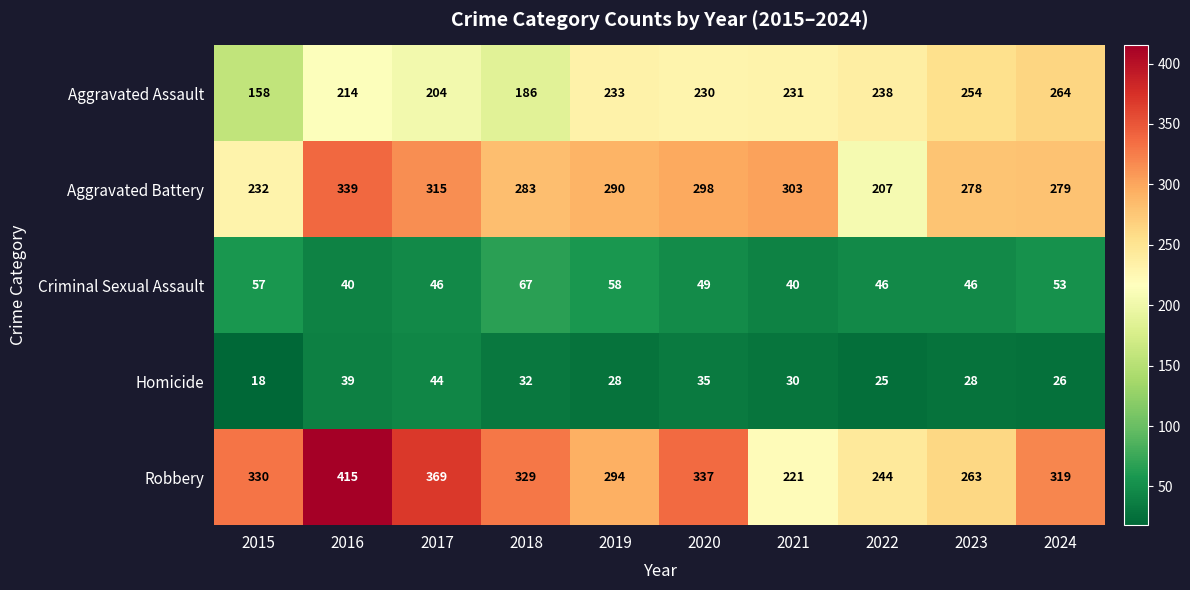

Rank the series at 2019 from highest to lowest value.

Robbery, Aggravated Battery, Aggravated Assault, Criminal Sexual Assault, Homicide